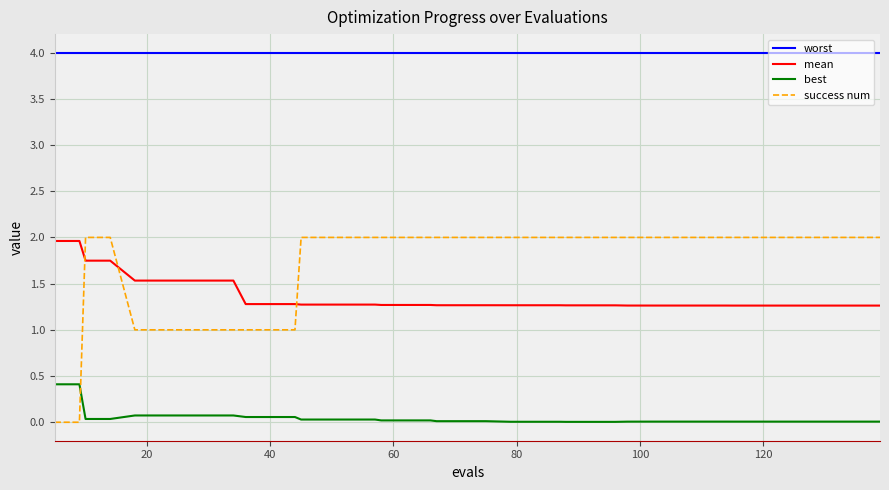

What is the greatest value displayed?

4.0